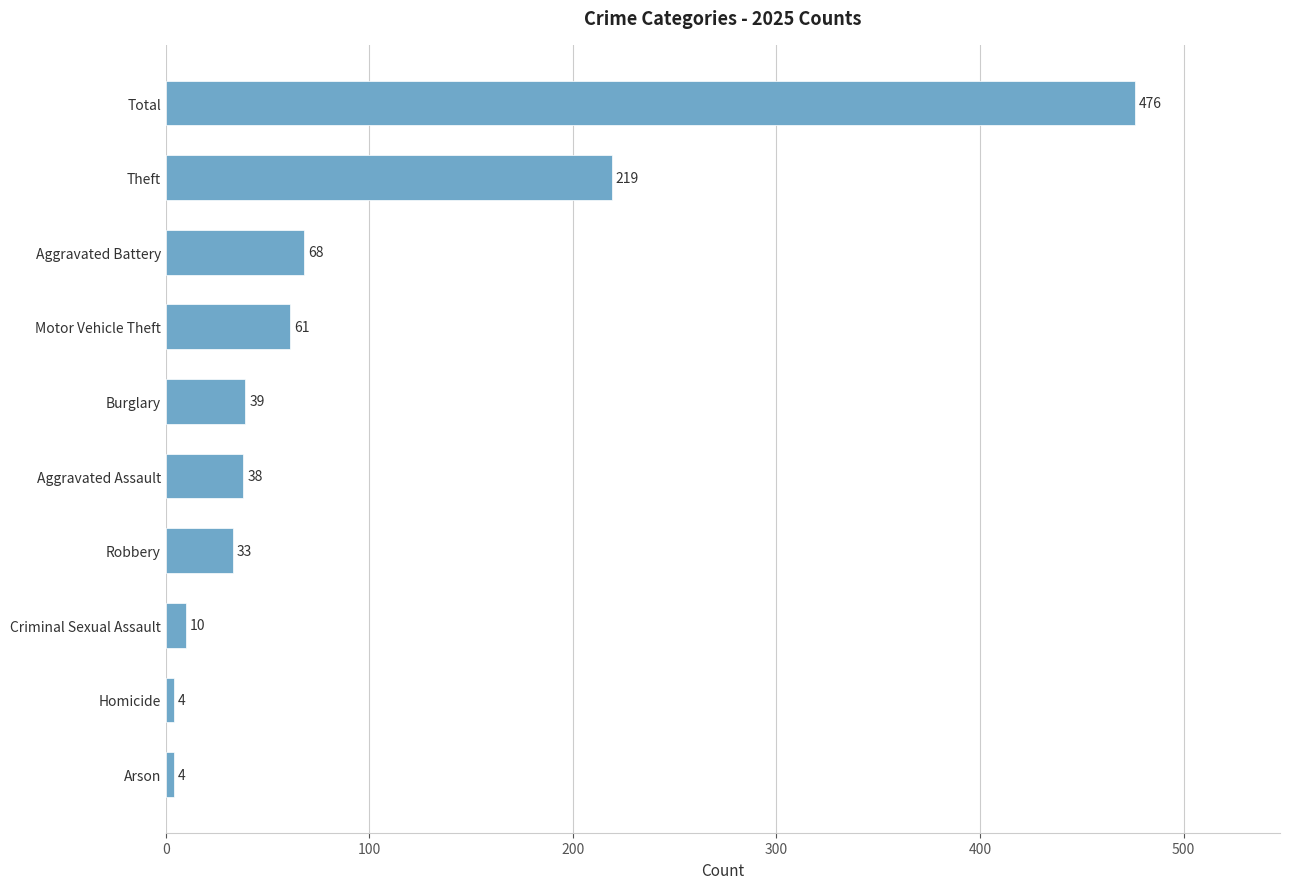

At which label is the value closest to 240?

Theft